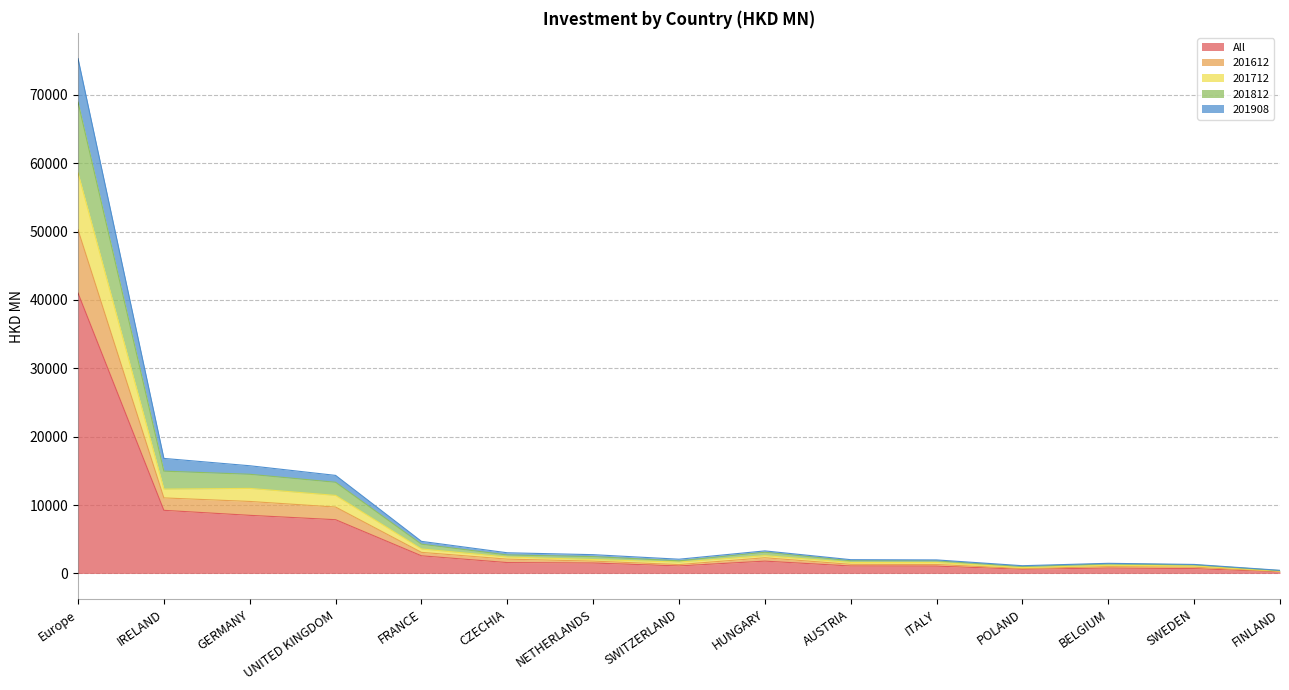

Is it true that All equals 5252.4 at UNITED KINGDOM?

False